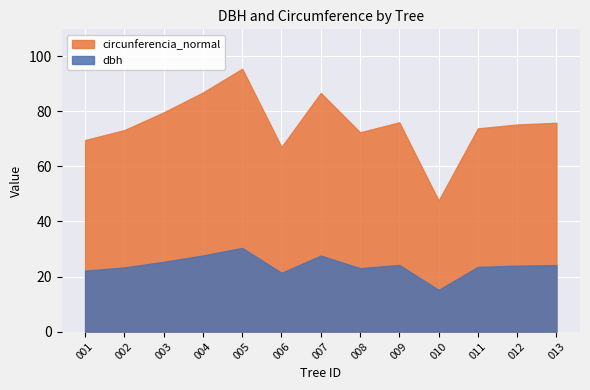

The value of dbh at 008 is 23.1. True or false?

True